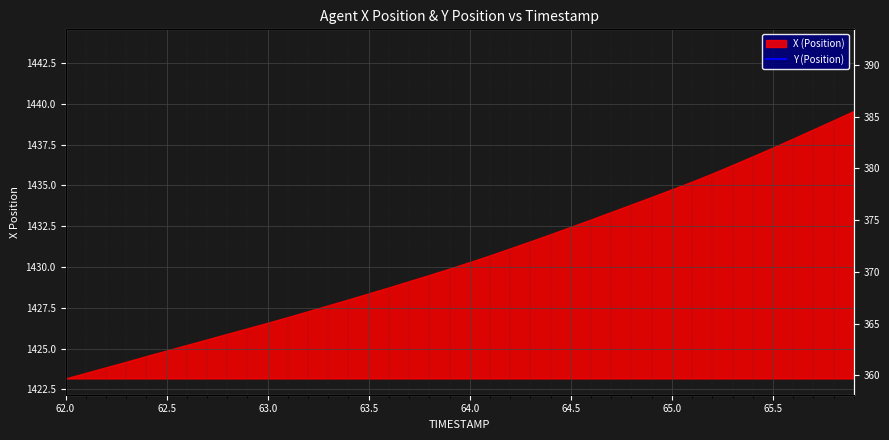

How many data points does each series have?

40